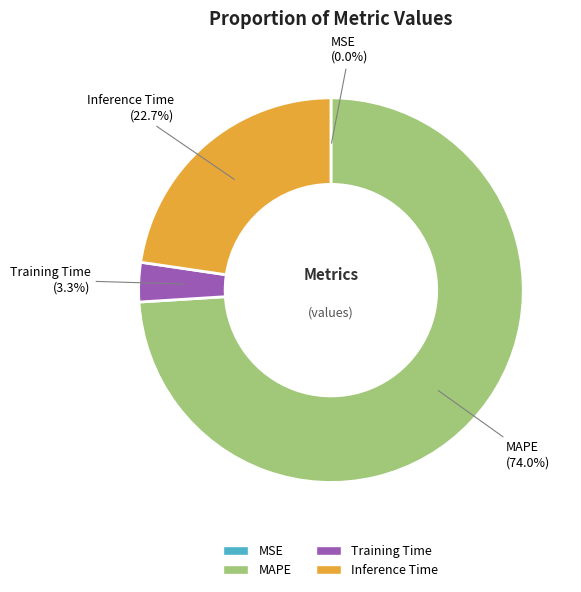

What is the largest slice in the pie chart?

MAPE